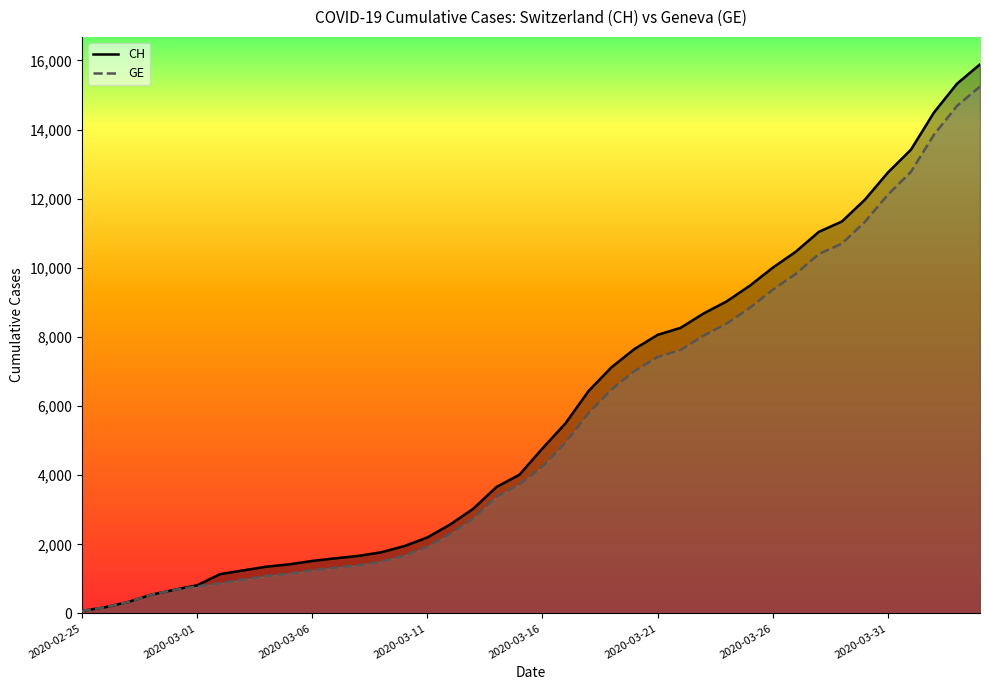

What is the difference between the highest and lowest values at 14?

271